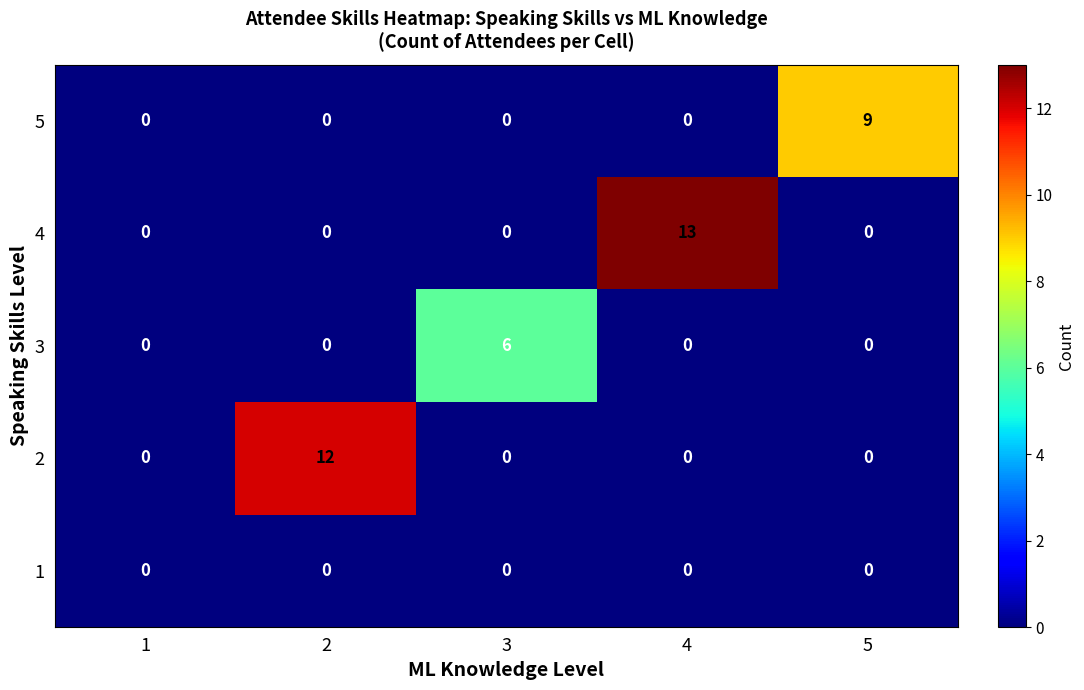

What is the maximum value shown in the chart?

13